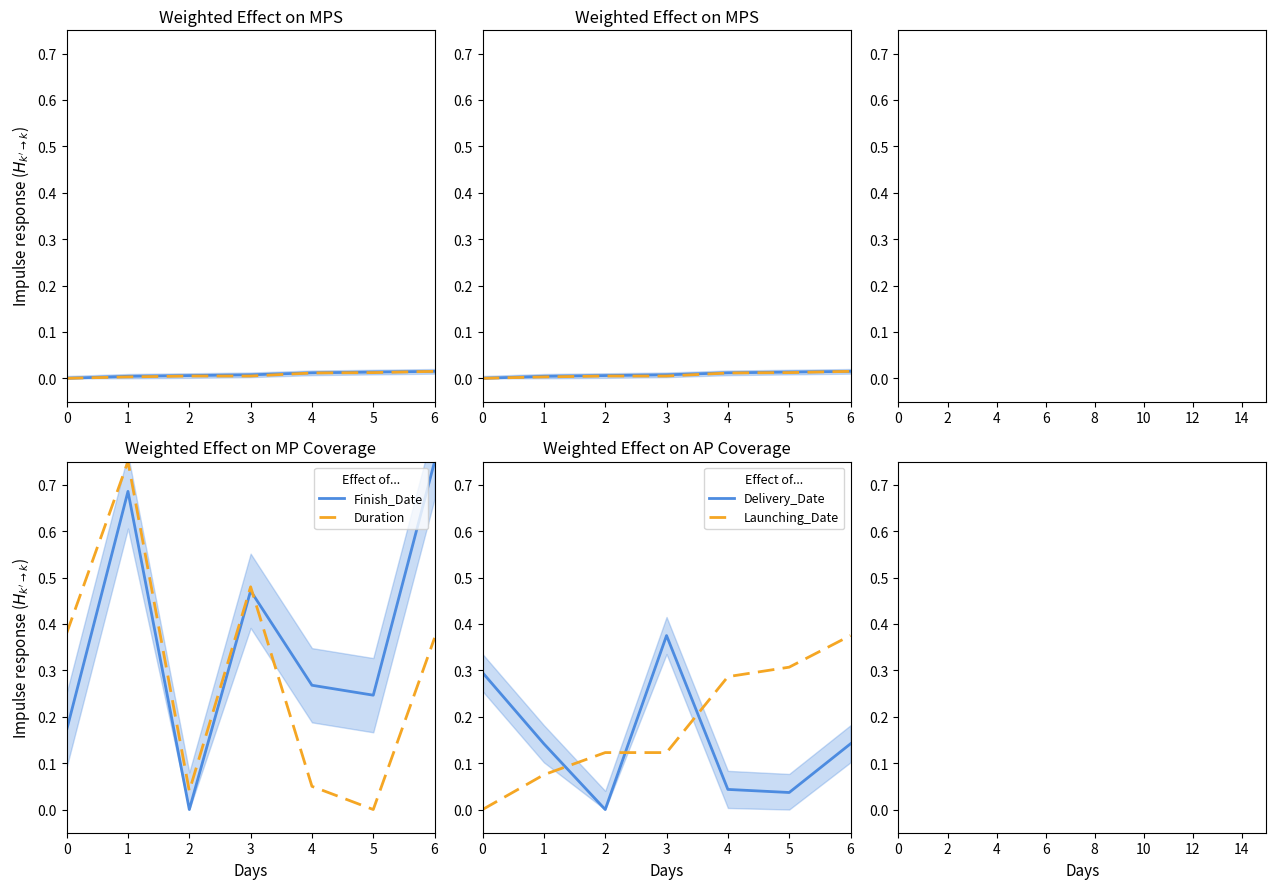

What is the difference between the Finish_Date values at 5 and 6?

0.5